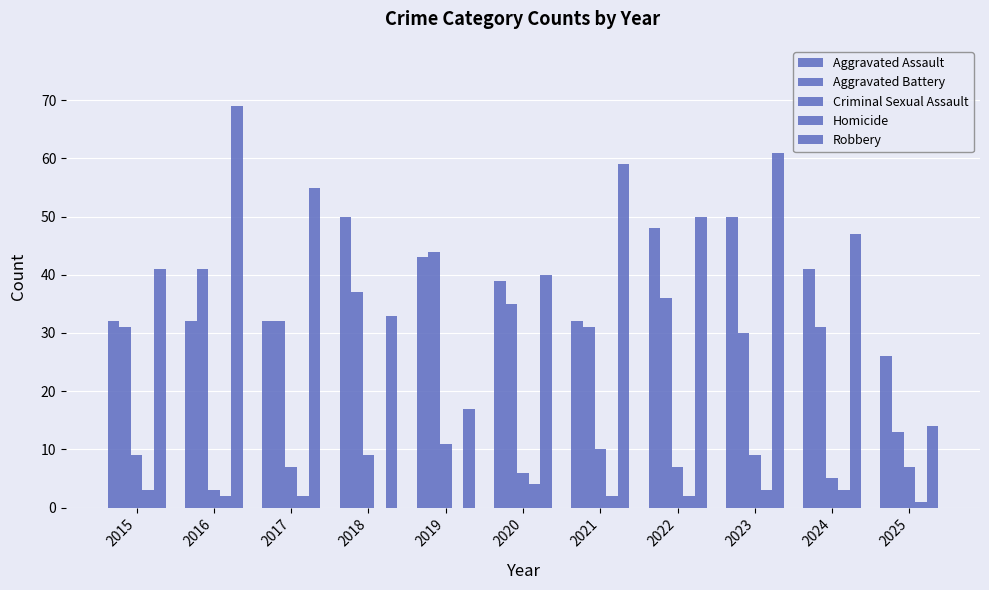

How many categories are shown in the chart?

11